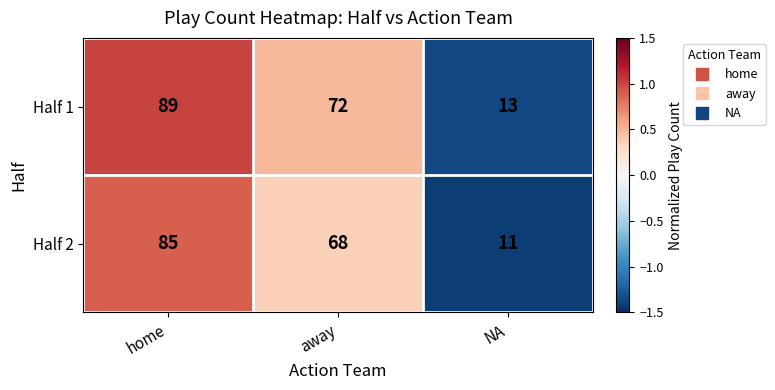

How many values in the Half 1 series are below 72?

1